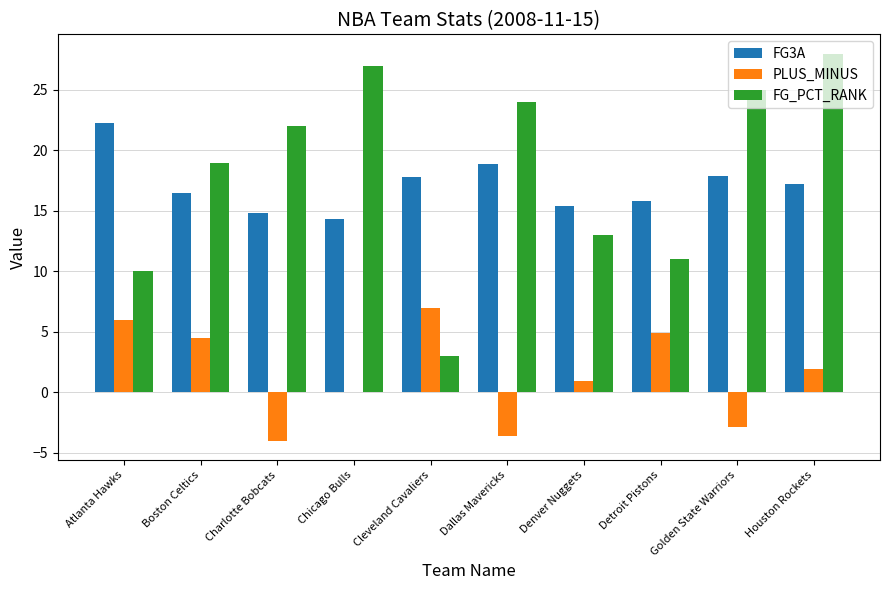

Read the FG_PCT_RANK value at Golden State Warriors.

25.0